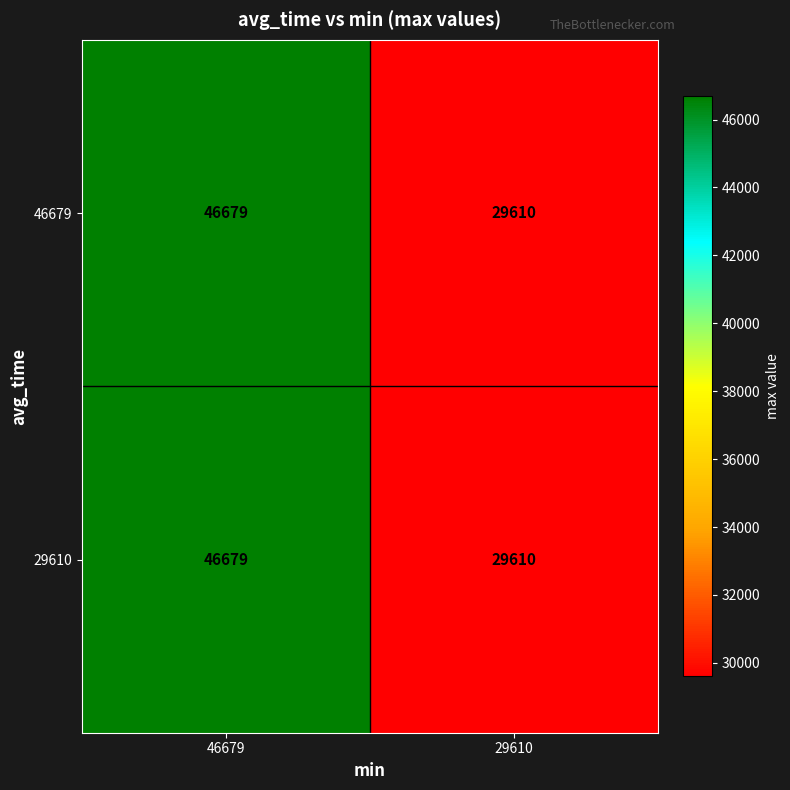

At how many categories does at least one series exceed 46164?

1